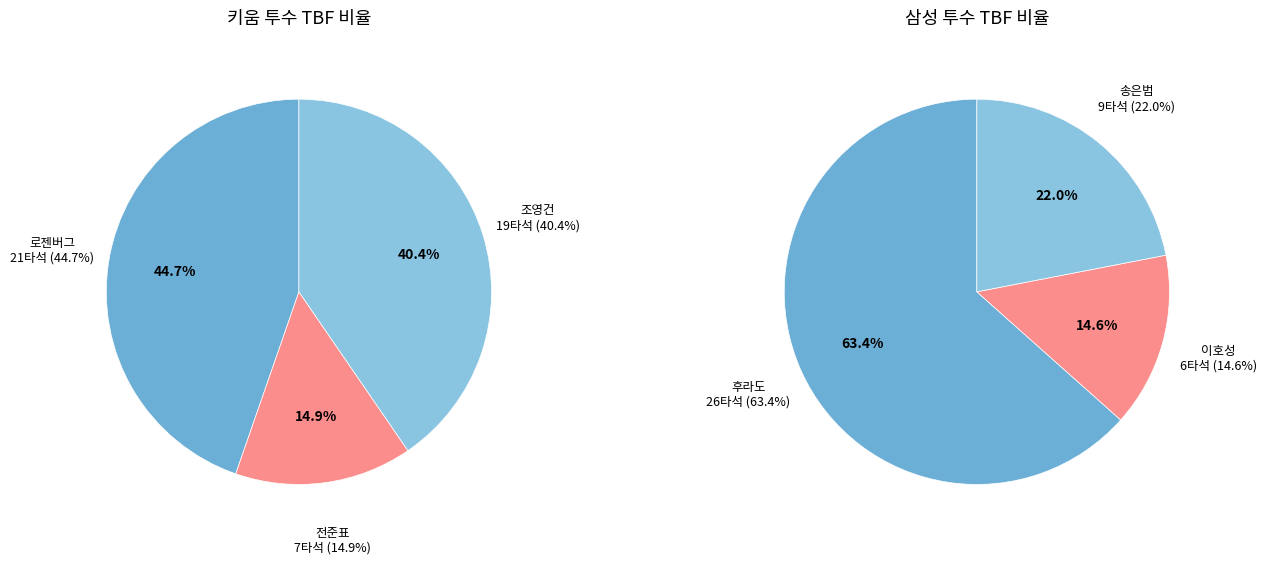

Which slice is the largest?

로젠버그